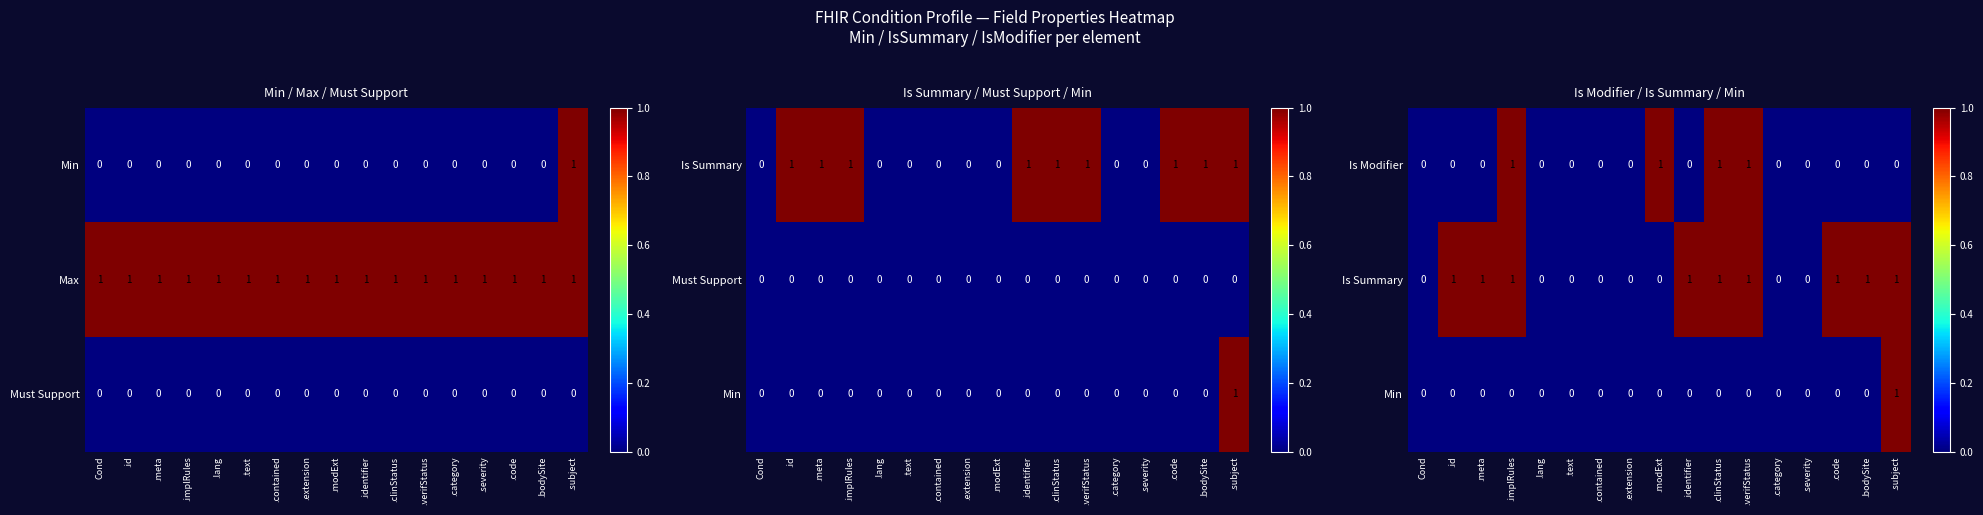

At which category does the chart reach its peak across all series?

.implRules